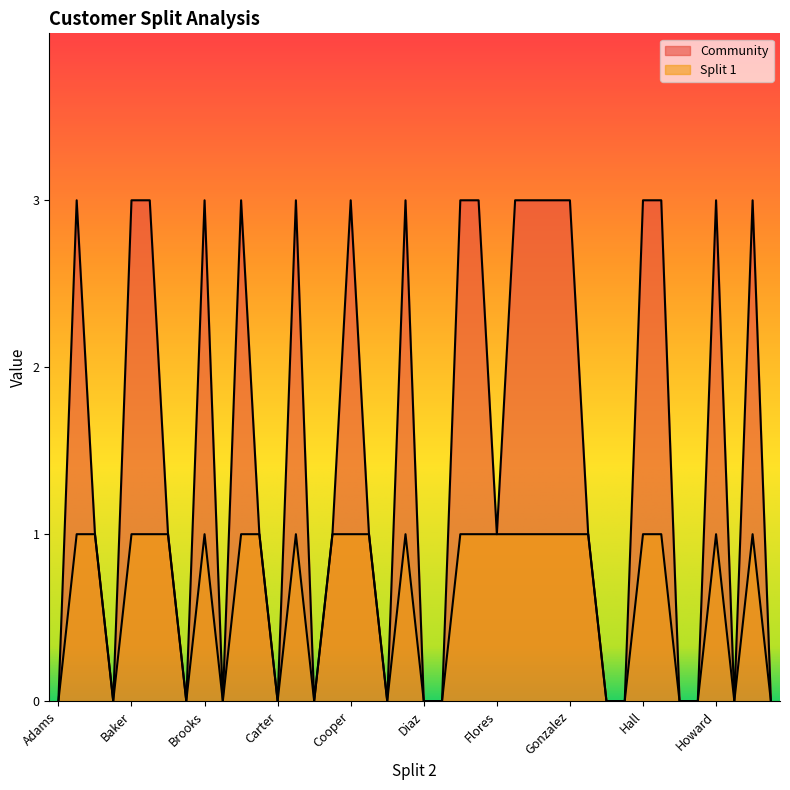

Which label corresponds to the largest value in the chart?

Allen